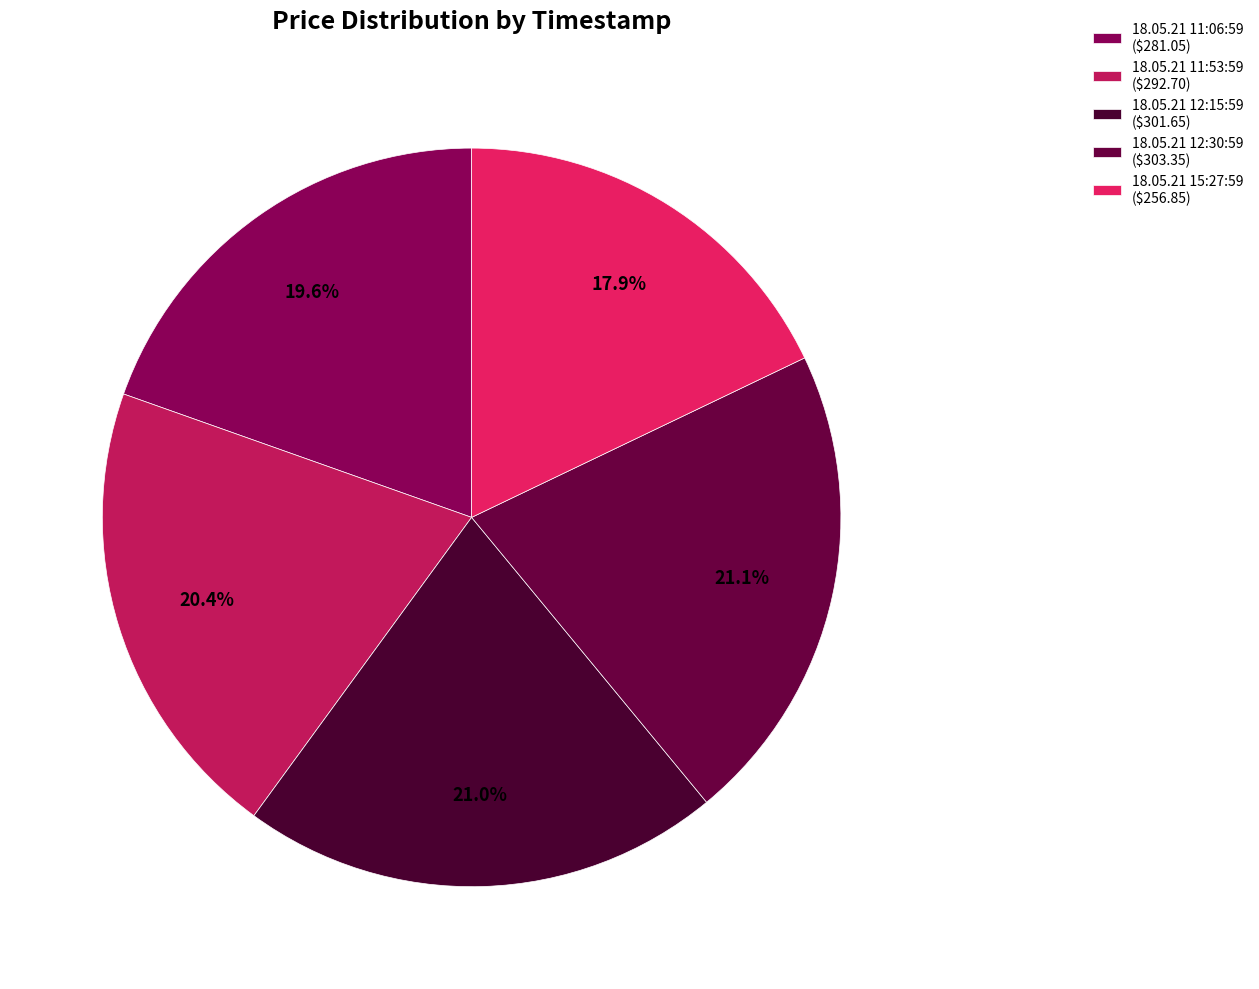

Is there a majority slice in this chart?

No